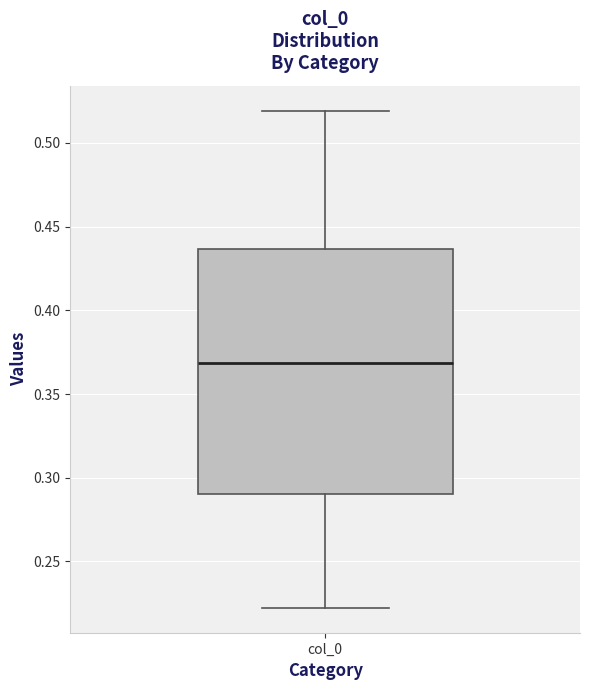

Read this box plot against the y-axis: the position of the median line, the range covered by the box, and the ends of both whiskers. The values are not printed on the chart, so give them approximately, as read against the axis.

median 0.370, box 0.290 to 0.435, whiskers 0.220 to 0.520